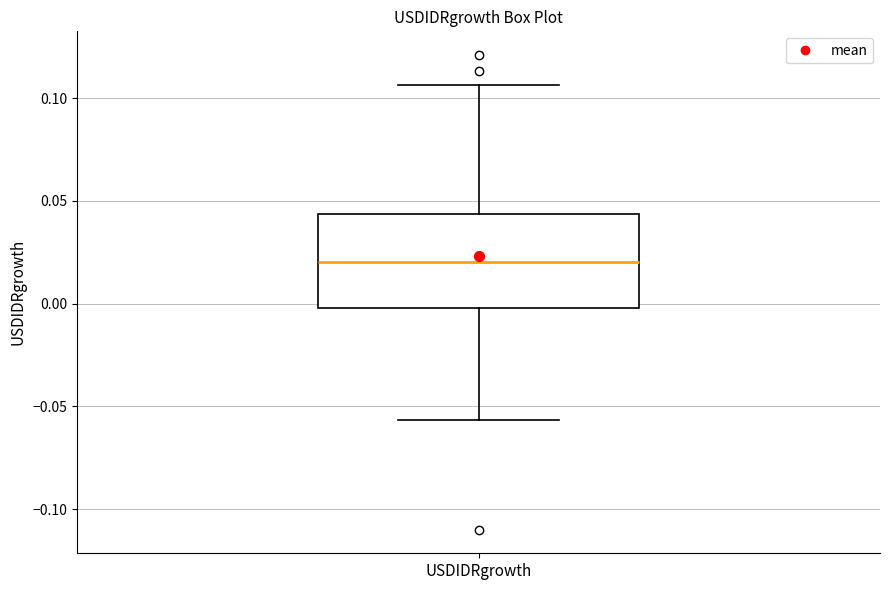

Read this box plot against the y-axis: the position of the median line, the range covered by the box, and the ends of both whiskers. The values are not printed on the chart, so give them approximately, as read against the axis.

median 0.020, box 0.000 to 0.045, whiskers -0.055 to 0.105